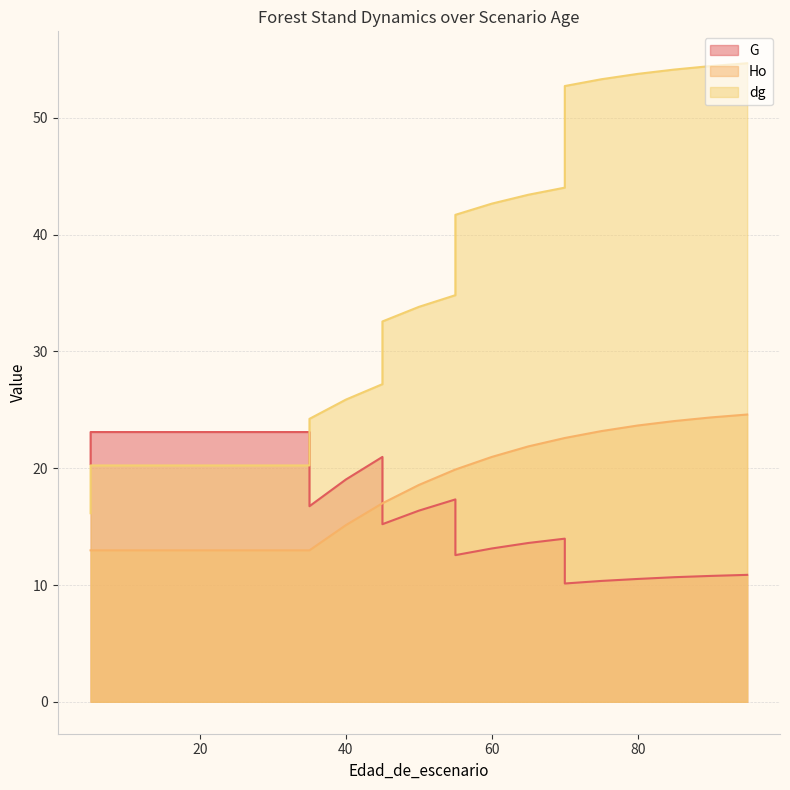

What are all the series names shown in the legend?

G, Ho, dg